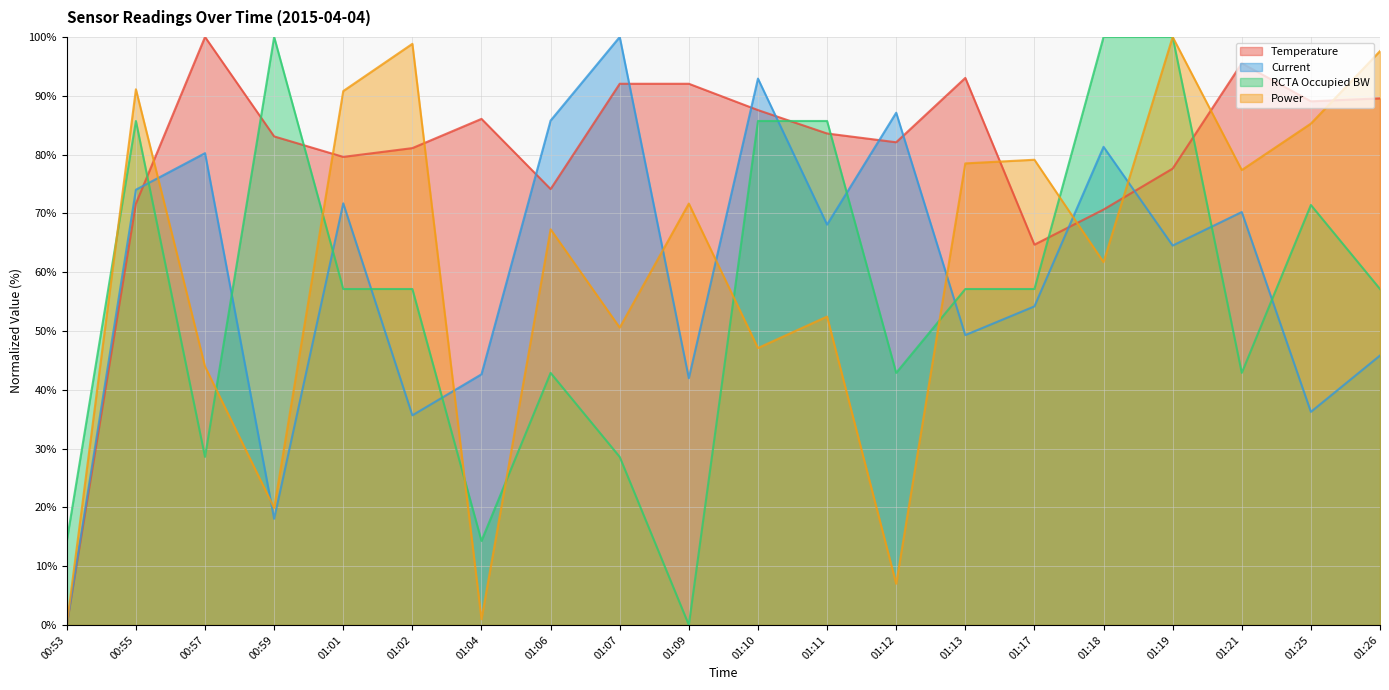

What position from the right is 00:57?

18